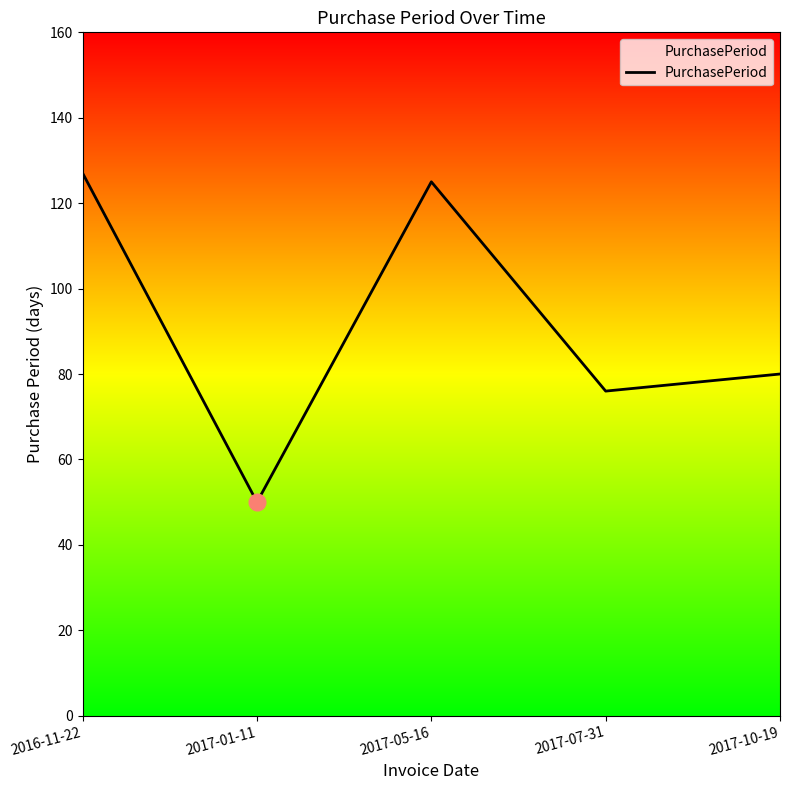

Where is the data nearest to the value 88?

2017-10-19